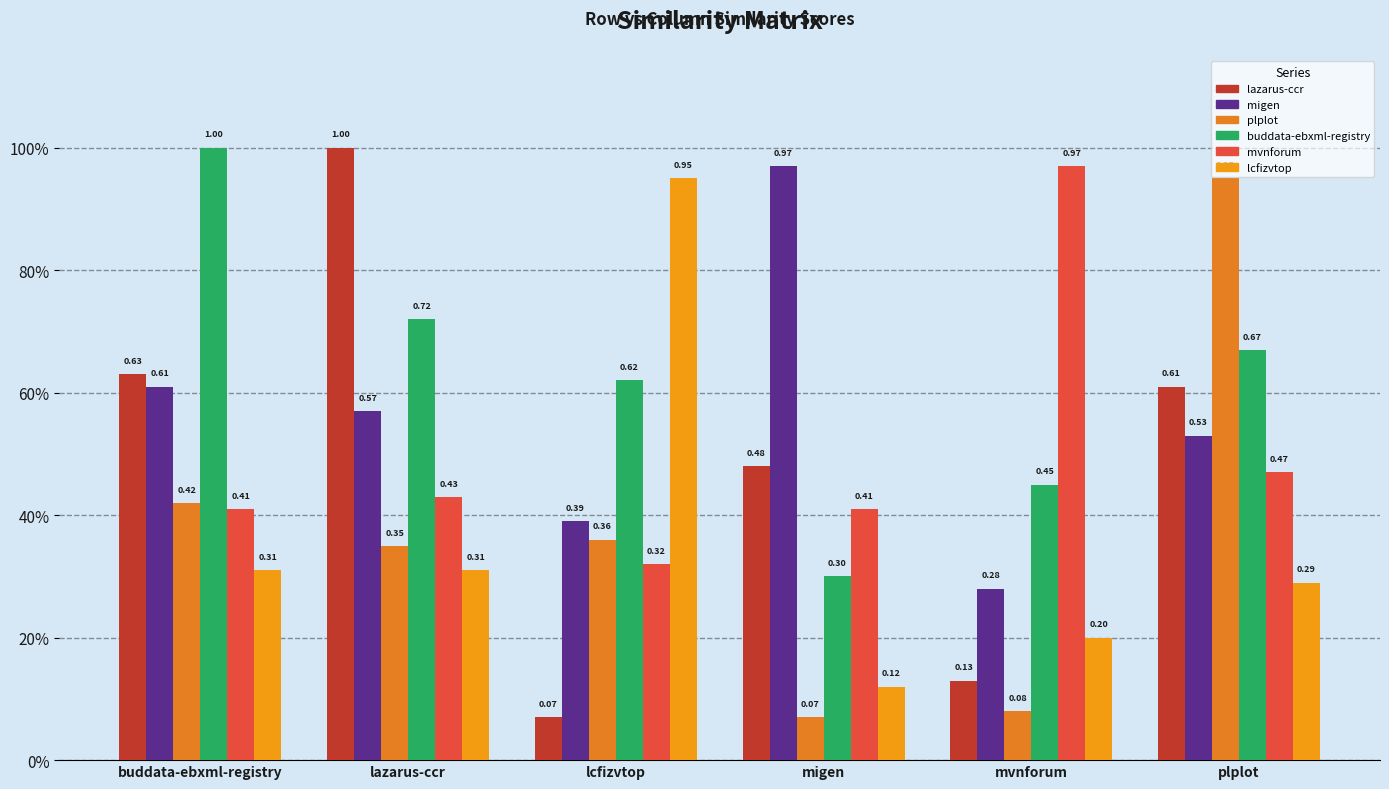

Reading left to right, list all the values displayed in this chart.

lazarus-ccr.csv: 0.6	1.0	0.1	0.5	0.1	0.6
migen.csv: 0.6	0.6	0.4	1.0	0.3	0.5
plplot.csv: 0.4	0.3	0.4	0.1	0.1	0.9
buddata-ebxml-registry.csv: 1.0	0.7	0.6	0.3	0.5	0.7
mvnforum.csv: 0.4	0.4	0.3	0.4	1.0	0.5
lcfizvtop.csv: 0.3	0.3	0.9	0.1	0.2	0.3